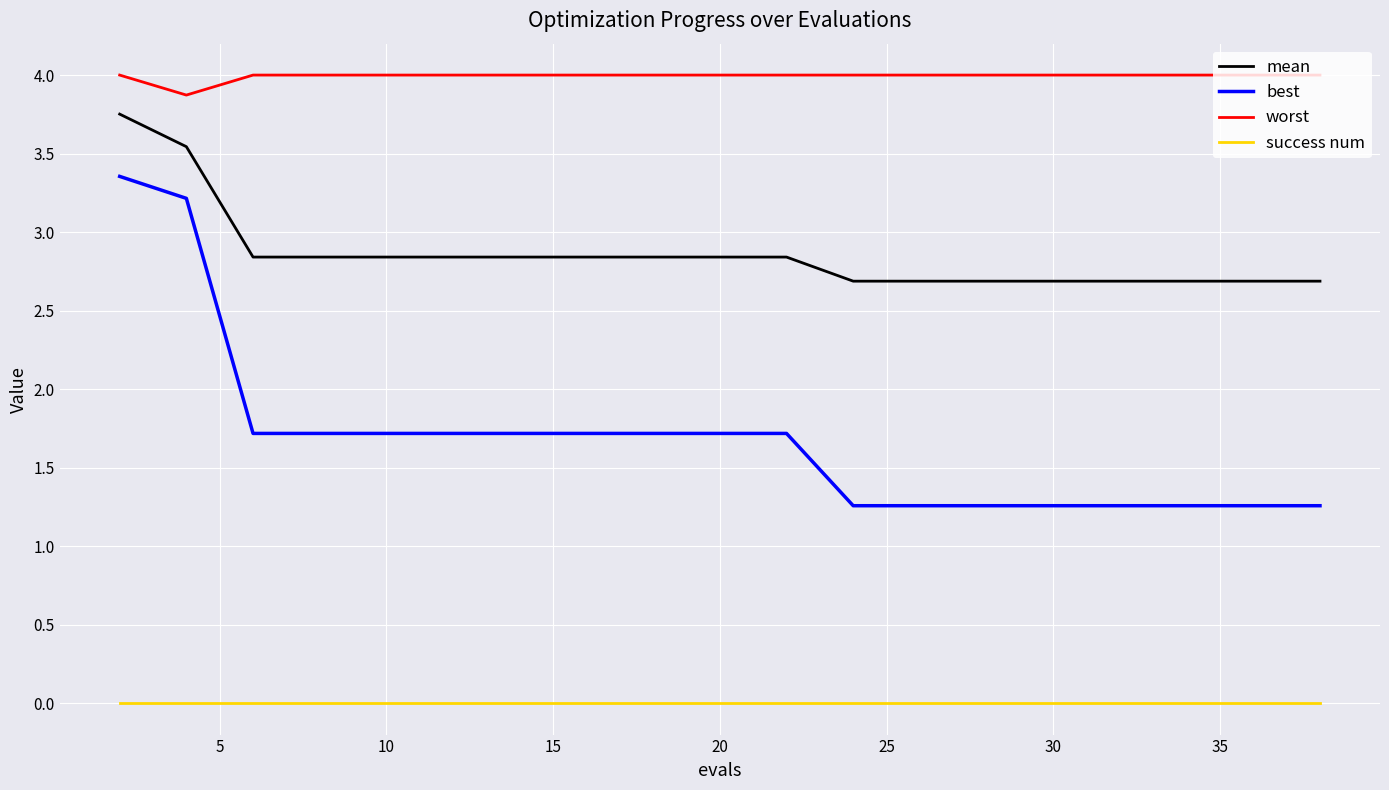

What is the difference between the maximum and minimum values in the best series?

2.1